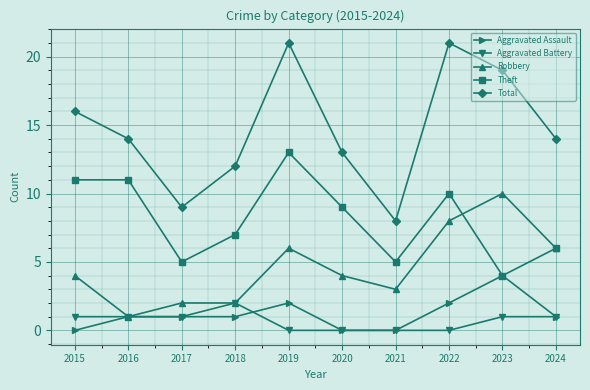

Reading left to right, what are all the values shown in this chart?

Aggravated Assault: 0	1	1	1	2	0	0	2	4	1
Aggravated Battery: 1	1	1	2	0	0	0	0	1	1
Robbery: 4	1	2	2	6	4	3	8	10	6
Theft: 11	11	5	7	13	9	5	10	4	6
Total: 16	14	9	12	21	13	8	21	19	14